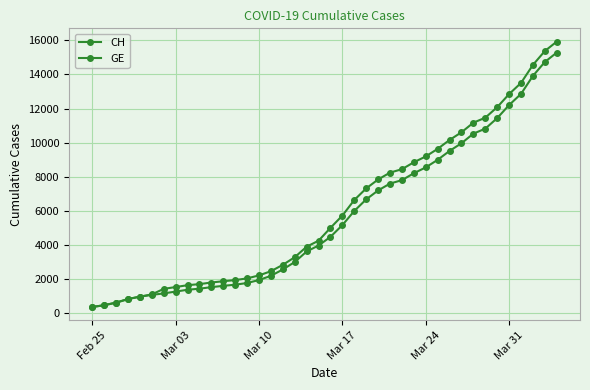

True or false: CH and GE cross at least once.

False